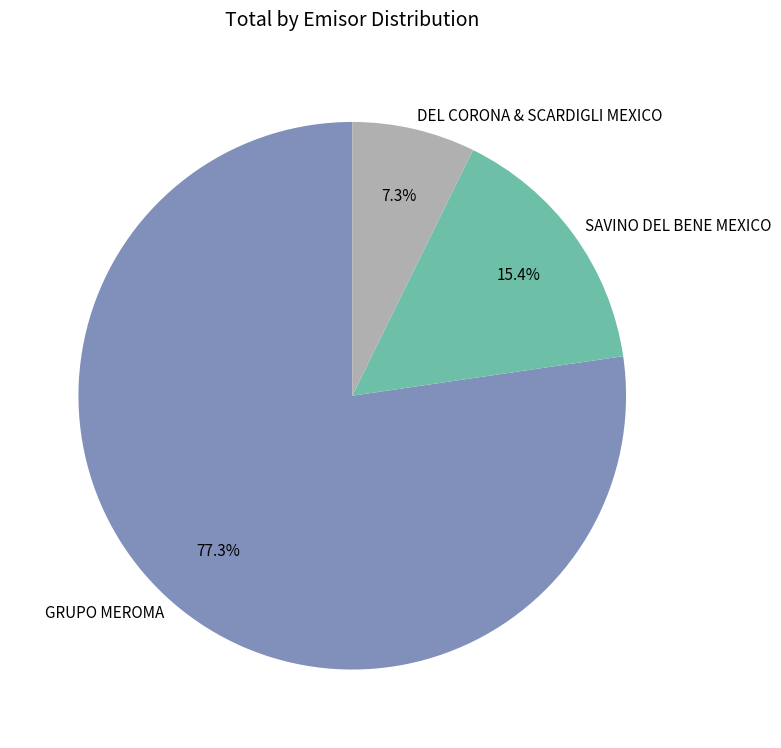

Do DEL CORONA & SCARDIGLI MEXICO and SAVINO DEL BENE MEXICO together represent more than half of the pie?

No